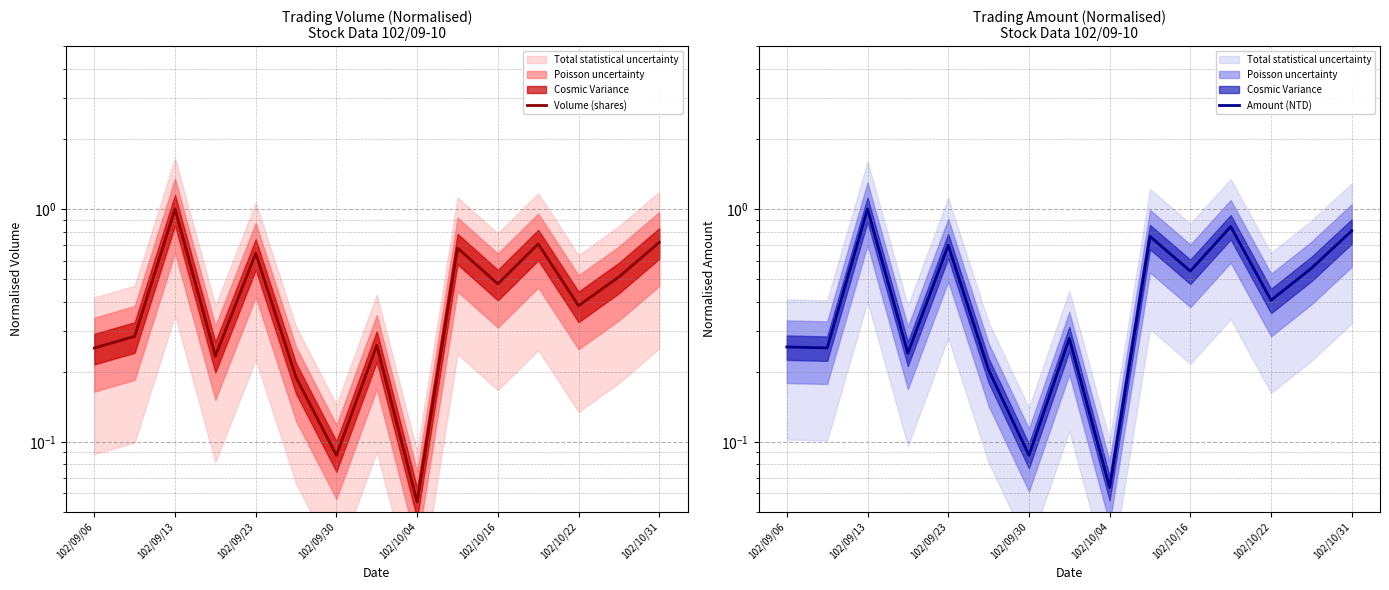

How many intersections are there between Amount (NTD) and Volume (shares)?

1